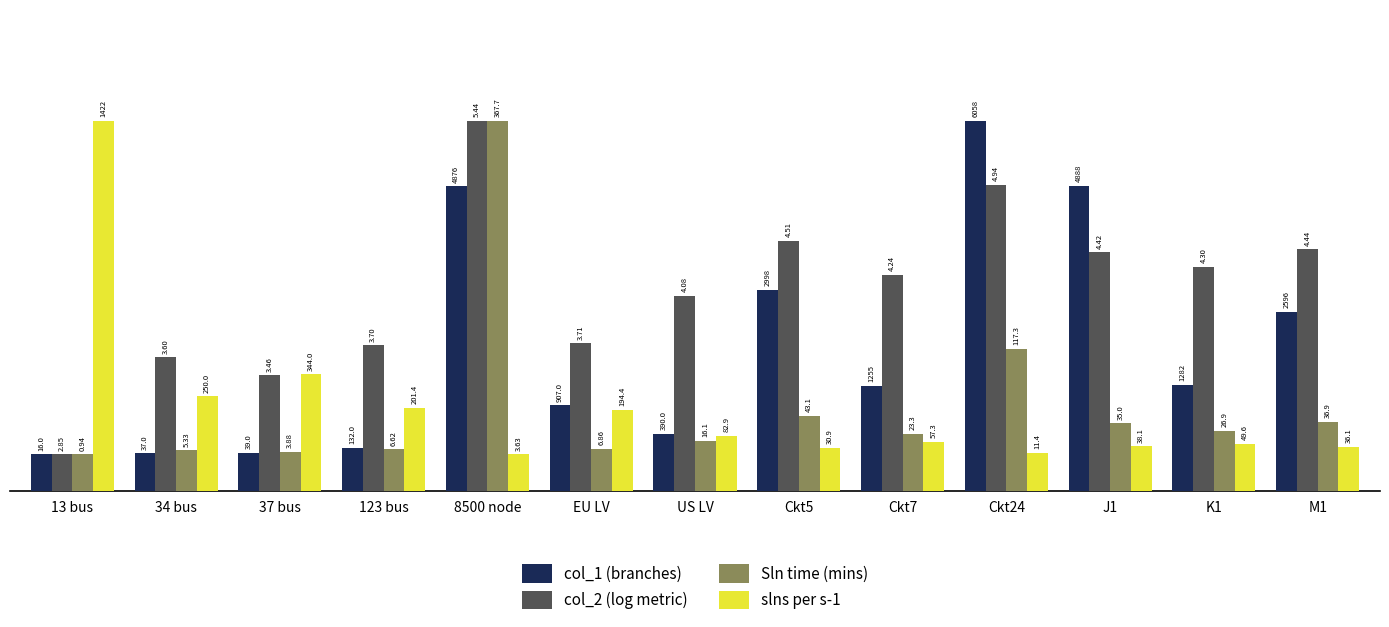

How many groups of bars are there?

13